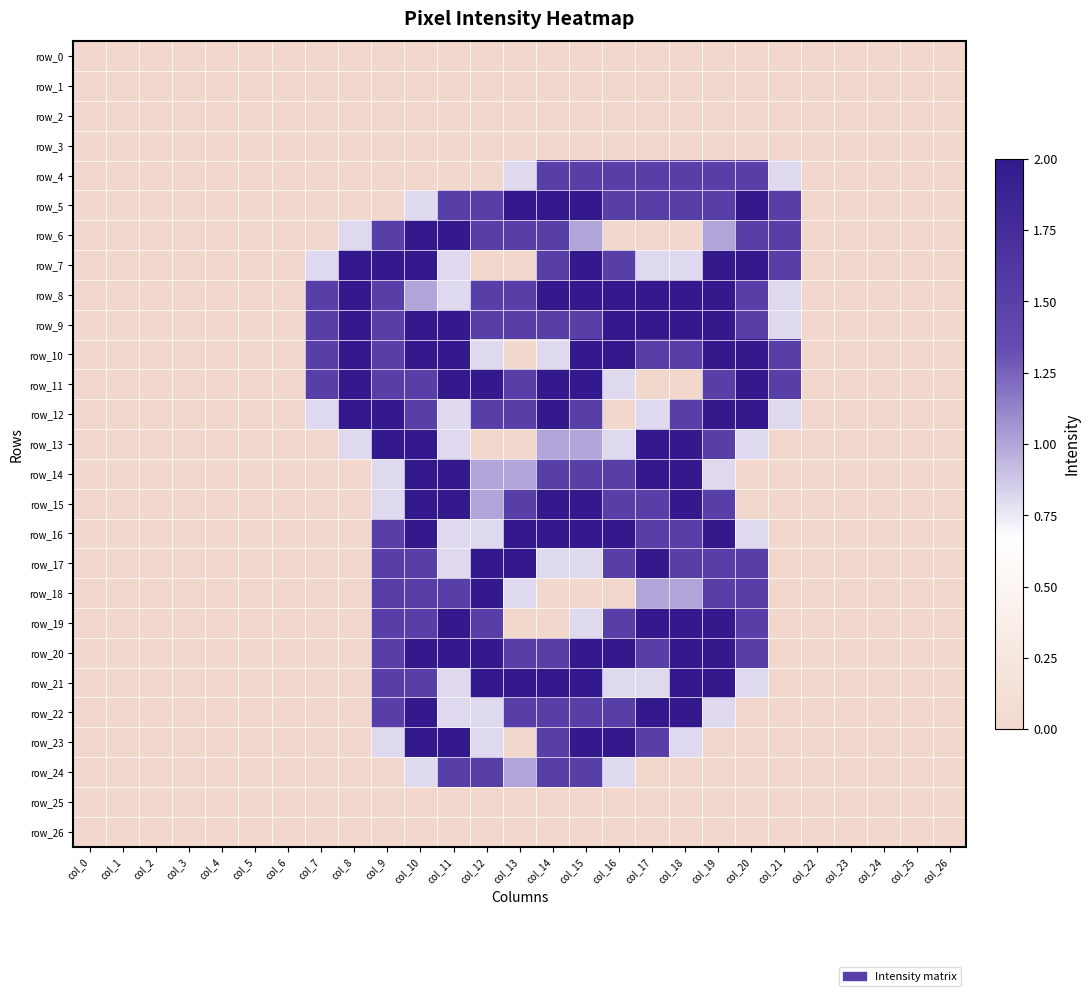

Reading right to left, transcribe all the data shown in this chart.

row_0: col_26=0.0	col_25=0.0	col_24=0.0	col_23=0.0	col_22=0.0	col_21=0.0	col_20=0.0	col_19=0.0	col_18=0.0	col_17=0.0	col_16=0.0	col_15=0.0	col_14=0.0	col_13=0.0	col_12=0.0	col_11=0.0	col_10=0.0	col_9=0.0	col_8=0.0	col_7=0.0	col_6=0.0	col_5=0.0	col_4=0.0	col_3=0.0	col_2=0.0	col_1=0.0	col_0=0.0
row_1: col_26=0.0	col_25=0.0	col_24=0.0	col_23=0.0	col_22=0.0	col_21=0.0	col_20=0.0	col_19=0.0	col_18=0.0	col_17=0.0	col_16=0.0	col_15=0.0	col_14=0.0	col_13=0.0	col_12=0.0	col_11=0.0	col_10=0.0	col_9=0.0	col_8=0.0	col_7=0.0	col_6=0.0	col_5=0.0	col_4=0.0	col_3=0.0	col_2=0.0	col_1=0.0	col_0=0.0
row_2: col_26=0.0	col_25=0.0	col_24=0.0	col_23=0.0	col_22=0.0	col_21=0.0	col_20=0.0	col_19=0.0	col_18=0.0	col_17=0.0	col_16=0.0	col_15=0.0	col_14=0.0	col_13=0.0	col_12=0.0	col_11=0.0	col_10=0.0	col_9=0.0	col_8=0.0	col_7=0.0	col_6=0.0	col_5=0.0	col_4=0.0	col_3=0.0	col_2=0.0	col_1=0.0	col_0=0.0
row_3: col_26=0.0	col_25=0.0	col_24=0.0	col_23=0.0	col_22=0.0	col_21=0.0	col_20=0.0	col_19=0.0	col_18=0.0	col_17=0.0	col_16=0.0	col_15=0.0	col_14=0.0	col_13=0.0	col_12=0.0	col_11=0.0	col_10=0.0	col_9=0.0	col_8=0.0	col_7=0.0	col_6=0.0	col_5=0.0	col_4=0.0	col_3=0.0	col_2=0.0	col_1=0.0	col_0=0.0
row_4: col_26=0.0	col_25=0.0	col_24=0.0	col_23=0.0	col_22=0.0	col_21=0.8	col_20=1.5	col_19=1.5	col_18=1.5	col_17=1.5	col_16=1.5	col_15=1.5	col_14=1.5	col_13=0.8	col_12=0.0	col_11=0.0	col_10=0.0	col_9=0.0	col_8=0.0	col_7=0.0	col_6=0.0	col_5=0.0	col_4=0.0	col_3=0.0	col_2=0.0	col_1=0.0	col_0=0.0
row_5: col_26=0.0	col_25=0.0	col_24=0.0	col_23=0.0	col_22=0.0	col_21=1.5	col_20=2.0	col_19=1.5	col_18=1.5	col_17=1.5	col_16=1.5	col_15=2.0	col_14=2.0	col_13=2.0	col_12=1.5	col_11=1.5	col_10=0.8	col_9=0.0	col_8=0.0	col_7=0.0	col_6=0.0	col_5=0.0	col_4=0.0	col_3=0.0	col_2=0.0	col_1=0.0	col_0=0.0
row_6: col_26=0.0	col_25=0.0	col_24=0.0	col_23=0.0	col_22=0.0	col_21=1.5	col_20=1.5	col_19=1.0	col_18=0.0	col_17=0.0	col_16=0.0	col_15=1.0	col_14=1.5	col_13=1.5	col_12=1.5	col_11=2.0	col_10=2.0	col_9=1.5	col_8=0.8	col_7=0.0	col_6=0.0	col_5=0.0	col_4=0.0	col_3=0.0	col_2=0.0	col_1=0.0	col_0=0.0
row_7: col_26=0.0	col_25=0.0	col_24=0.0	col_23=0.0	col_22=0.0	col_21=1.5	col_20=2.0	col_19=2.0	col_18=0.8	col_17=0.8	col_16=1.5	col_15=2.0	col_14=1.5	col_13=0.0	col_12=0.0	col_11=0.8	col_10=2.0	col_9=2.0	col_8=2.0	col_7=0.8	col_6=0.0	col_5=0.0	col_4=0.0	col_3=0.0	col_2=0.0	col_1=0.0	col_0=0.0
row_8: col_26=0.0	col_25=0.0	col_24=0.0	col_23=0.0	col_22=0.0	col_21=0.8	col_20=1.5	col_19=2.0	col_18=2.0	col_17=2.0	col_16=2.0	col_15=2.0	col_14=2.0	col_13=1.5	col_12=1.5	col_11=0.8	col_10=1.0	col_9=1.5	col_8=2.0	col_7=1.5	col_6=0.0	col_5=0.0	col_4=0.0	col_3=0.0	col_2=0.0	col_1=0.0	col_0=0.0
row_9: col_26=0.0	col_25=0.0	col_24=0.0	col_23=0.0	col_22=0.0	col_21=0.8	col_20=1.5	col_19=2.0	col_18=2.0	col_17=2.0	col_16=2.0	col_15=1.5	col_14=1.5	col_13=1.5	col_12=1.5	col_11=2.0	col_10=2.0	col_9=1.5	col_8=2.0	col_7=1.5	col_6=0.0	col_5=0.0	col_4=0.0	col_3=0.0	col_2=0.0	col_1=0.0	col_0=0.0
row_10: col_26=0.0	col_25=0.0	col_24=0.0	col_23=0.0	col_22=0.0	col_21=1.5	col_20=2.0	col_19=2.0	col_18=1.5	col_17=1.5	col_16=2.0	col_15=2.0	col_14=0.8	col_13=0.0	col_12=0.8	col_11=2.0	col_10=2.0	col_9=1.5	col_8=2.0	col_7=1.5	col_6=0.0	col_5=0.0	col_4=0.0	col_3=0.0	col_2=0.0	col_1=0.0	col_0=0.0
row_11: col_26=0.0	col_25=0.0	col_24=0.0	col_23=0.0	col_22=0.0	col_21=1.5	col_20=2.0	col_19=1.5	col_18=0.0	col_17=0.0	col_16=0.8	col_15=2.0	col_14=2.0	col_13=1.5	col_12=2.0	col_11=2.0	col_10=1.5	col_9=1.5	col_8=2.0	col_7=1.5	col_6=0.0	col_5=0.0	col_4=0.0	col_3=0.0	col_2=0.0	col_1=0.0	col_0=0.0
row_12: col_26=0.0	col_25=0.0	col_24=0.0	col_23=0.0	col_22=0.0	col_21=0.8	col_20=2.0	col_19=2.0	col_18=1.5	col_17=0.8	col_16=0.0	col_15=1.5	col_14=2.0	col_13=1.5	col_12=1.5	col_11=0.8	col_10=1.5	col_9=2.0	col_8=2.0	col_7=0.8	col_6=0.0	col_5=0.0	col_4=0.0	col_3=0.0	col_2=0.0	col_1=0.0	col_0=0.0
row_13: col_26=0.0	col_25=0.0	col_24=0.0	col_23=0.0	col_22=0.0	col_21=0.0	col_20=0.8	col_19=1.5	col_18=2.0	col_17=2.0	col_16=0.8	col_15=1.0	col_14=1.0	col_13=0.0	col_12=0.0	col_11=0.8	col_10=2.0	col_9=2.0	col_8=0.8	col_7=0.0	col_6=0.0	col_5=0.0	col_4=0.0	col_3=0.0	col_2=0.0	col_1=0.0	col_0=0.0
row_14: col_26=0.0	col_25=0.0	col_24=0.0	col_23=0.0	col_22=0.0	col_21=0.0	col_20=0.0	col_19=0.8	col_18=2.0	col_17=2.0	col_16=1.5	col_15=1.5	col_14=1.5	col_13=1.0	col_12=1.0	col_11=2.0	col_10=2.0	col_9=0.8	col_8=0.0	col_7=0.0	col_6=0.0	col_5=0.0	col_4=0.0	col_3=0.0	col_2=0.0	col_1=0.0	col_0=0.0
row_15: col_26=0.0	col_25=0.0	col_24=0.0	col_23=0.0	col_22=0.0	col_21=0.0	col_20=0.0	col_19=1.5	col_18=2.0	col_17=1.5	col_16=1.5	col_15=2.0	col_14=2.0	col_13=1.5	col_12=1.0	col_11=2.0	col_10=2.0	col_9=0.8	col_8=0.0	col_7=0.0	col_6=0.0	col_5=0.0	col_4=0.0	col_3=0.0	col_2=0.0	col_1=0.0	col_0=0.0
row_16: col_26=0.0	col_25=0.0	col_24=0.0	col_23=0.0	col_22=0.0	col_21=0.0	col_20=0.8	col_19=2.0	col_18=1.5	col_17=1.5	col_16=2.0	col_15=2.0	col_14=2.0	col_13=2.0	col_12=0.8	col_11=0.8	col_10=2.0	col_9=1.5	col_8=0.0	col_7=0.0	col_6=0.0	col_5=0.0	col_4=0.0	col_3=0.0	col_2=0.0	col_1=0.0	col_0=0.0
row_17: col_26=0.0	col_25=0.0	col_24=0.0	col_23=0.0	col_22=0.0	col_21=0.0	col_20=1.5	col_19=1.5	col_18=1.5	col_17=2.0	col_16=1.5	col_15=0.8	col_14=0.8	col_13=2.0	col_12=2.0	col_11=0.8	col_10=1.5	col_9=1.5	col_8=0.0	col_7=0.0	col_6=0.0	col_5=0.0	col_4=0.0	col_3=0.0	col_2=0.0	col_1=0.0	col_0=0.0
row_18: col_26=0.0	col_25=0.0	col_24=0.0	col_23=0.0	col_22=0.0	col_21=0.0	col_20=1.5	col_19=1.5	col_18=1.0	col_17=1.0	col_16=0.0	col_15=0.0	col_14=0.0	col_13=0.8	col_12=2.0	col_11=1.5	col_10=1.5	col_9=1.5	col_8=0.0	col_7=0.0	col_6=0.0	col_5=0.0	col_4=0.0	col_3=0.0	col_2=0.0	col_1=0.0	col_0=0.0
row_19: col_26=0.0	col_25=0.0	col_24=0.0	col_23=0.0	col_22=0.0	col_21=0.0	col_20=1.5	col_19=2.0	col_18=2.0	col_17=2.0	col_16=1.5	col_15=0.8	col_14=0.0	col_13=0.0	col_12=1.5	col_11=2.0	col_10=1.5	col_9=1.5	col_8=0.0	col_7=0.0	col_6=0.0	col_5=0.0	col_4=0.0	col_3=0.0	col_2=0.0	col_1=0.0	col_0=0.0
row_20: col_26=0.0	col_25=0.0	col_24=0.0	col_23=0.0	col_22=0.0	col_21=0.0	col_20=1.5	col_19=2.0	col_18=2.0	col_17=1.5	col_16=2.0	col_15=2.0	col_14=1.5	col_13=1.5	col_12=2.0	col_11=2.0	col_10=2.0	col_9=1.5	col_8=0.0	col_7=0.0	col_6=0.0	col_5=0.0	col_4=0.0	col_3=0.0	col_2=0.0	col_1=0.0	col_0=0.0
row_21: col_26=0.0	col_25=0.0	col_24=0.0	col_23=0.0	col_22=0.0	col_21=0.0	col_20=0.8	col_19=2.0	col_18=2.0	col_17=0.8	col_16=0.8	col_15=2.0	col_14=2.0	col_13=2.0	col_12=2.0	col_11=0.8	col_10=1.5	col_9=1.5	col_8=0.0	col_7=0.0	col_6=0.0	col_5=0.0	col_4=0.0	col_3=0.0	col_2=0.0	col_1=0.0	col_0=0.0
row_22: col_26=0.0	col_25=0.0	col_24=0.0	col_23=0.0	col_22=0.0	col_21=0.0	col_20=0.0	col_19=0.8	col_18=2.0	col_17=2.0	col_16=1.5	col_15=1.5	col_14=1.5	col_13=1.5	col_12=0.8	col_11=0.8	col_10=2.0	col_9=1.5	col_8=0.0	col_7=0.0	col_6=0.0	col_5=0.0	col_4=0.0	col_3=0.0	col_2=0.0	col_1=0.0	col_0=0.0
row_23: col_26=0.0	col_25=0.0	col_24=0.0	col_23=0.0	col_22=0.0	col_21=0.0	col_20=0.0	col_19=0.0	col_18=0.8	col_17=1.5	col_16=2.0	col_15=2.0	col_14=1.5	col_13=0.0	col_12=0.8	col_11=2.0	col_10=2.0	col_9=0.8	col_8=0.0	col_7=0.0	col_6=0.0	col_5=0.0	col_4=0.0	col_3=0.0	col_2=0.0	col_1=0.0	col_0=0.0
row_24: col_26=0.0	col_25=0.0	col_24=0.0	col_23=0.0	col_22=0.0	col_21=0.0	col_20=0.0	col_19=0.0	col_18=0.0	col_17=0.0	col_16=0.8	col_15=1.5	col_14=1.5	col_13=1.0	col_12=1.5	col_11=1.5	col_10=0.8	col_9=0.0	col_8=0.0	col_7=0.0	col_6=0.0	col_5=0.0	col_4=0.0	col_3=0.0	col_2=0.0	col_1=0.0	col_0=0.0
row_25: col_26=0.0	col_25=0.0	col_24=0.0	col_23=0.0	col_22=0.0	col_21=0.0	col_20=0.0	col_19=0.0	col_18=0.0	col_17=0.0	col_16=0.0	col_15=0.0	col_14=0.0	col_13=0.0	col_12=0.0	col_11=0.0	col_10=0.0	col_9=0.0	col_8=0.0	col_7=0.0	col_6=0.0	col_5=0.0	col_4=0.0	col_3=0.0	col_2=0.0	col_1=0.0	col_0=0.0
row_26: col_26=0.0	col_25=0.0	col_24=0.0	col_23=0.0	col_22=0.0	col_21=0.0	col_20=0.0	col_19=0.0	col_18=0.0	col_17=0.0	col_16=0.0	col_15=0.0	col_14=0.0	col_13=0.0	col_12=0.0	col_11=0.0	col_10=0.0	col_9=0.0	col_8=0.0	col_7=0.0	col_6=0.0	col_5=0.0	col_4=0.0	col_3=0.0	col_2=0.0	col_1=0.0	col_0=0.0